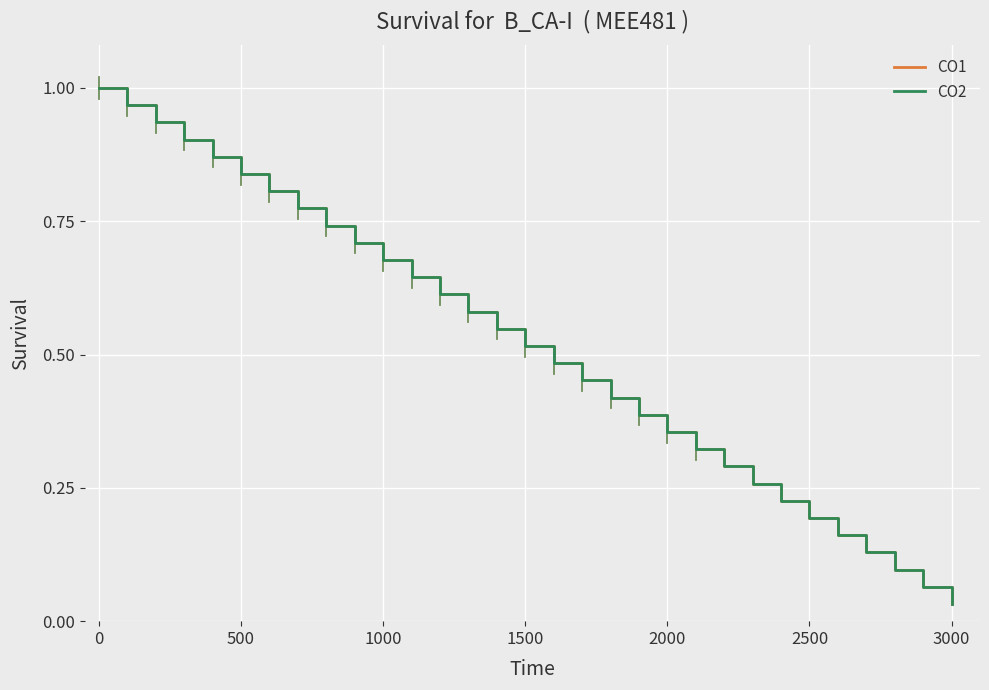

True or false: CO2 and CO1 intersect in this chart.

False